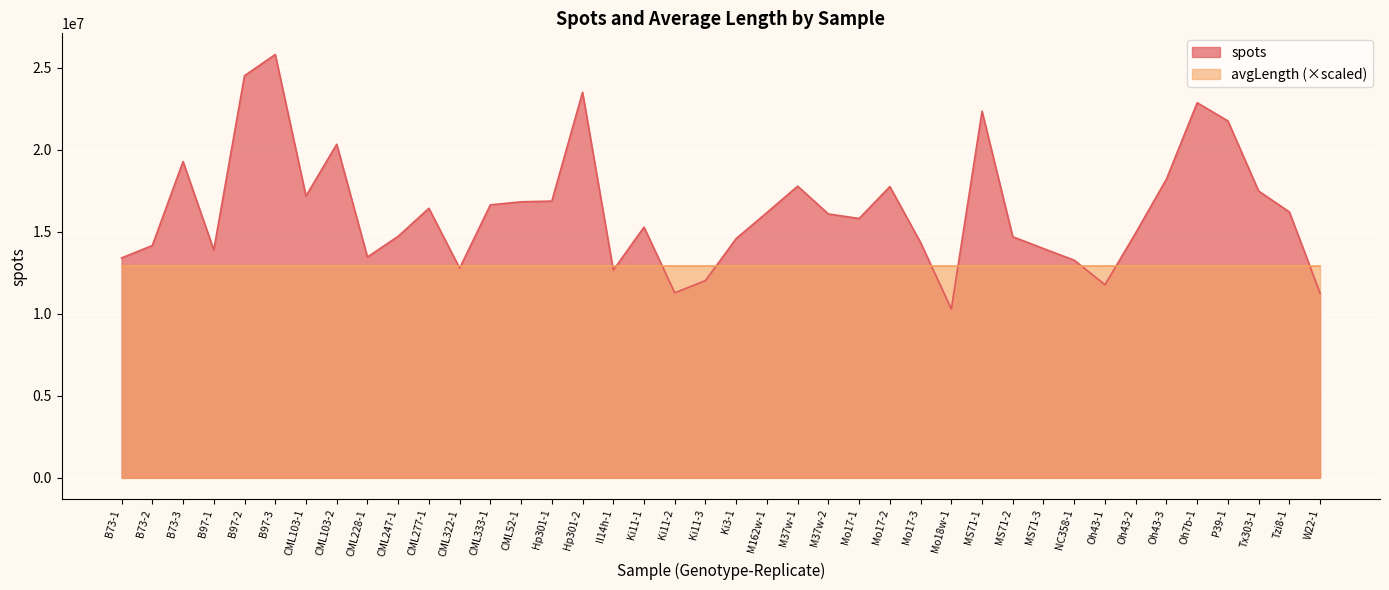

How many distinct data groups are displayed?

2